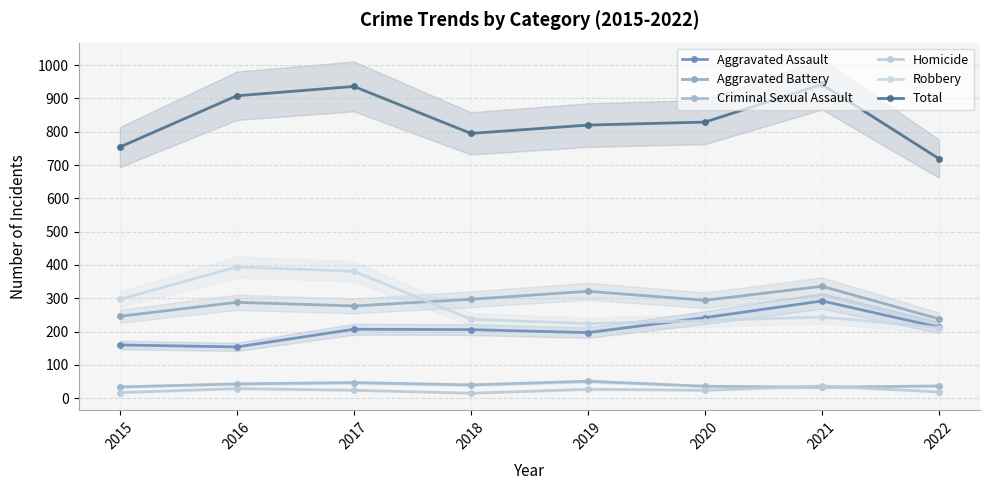

Which series has the widest spread of values?

Total